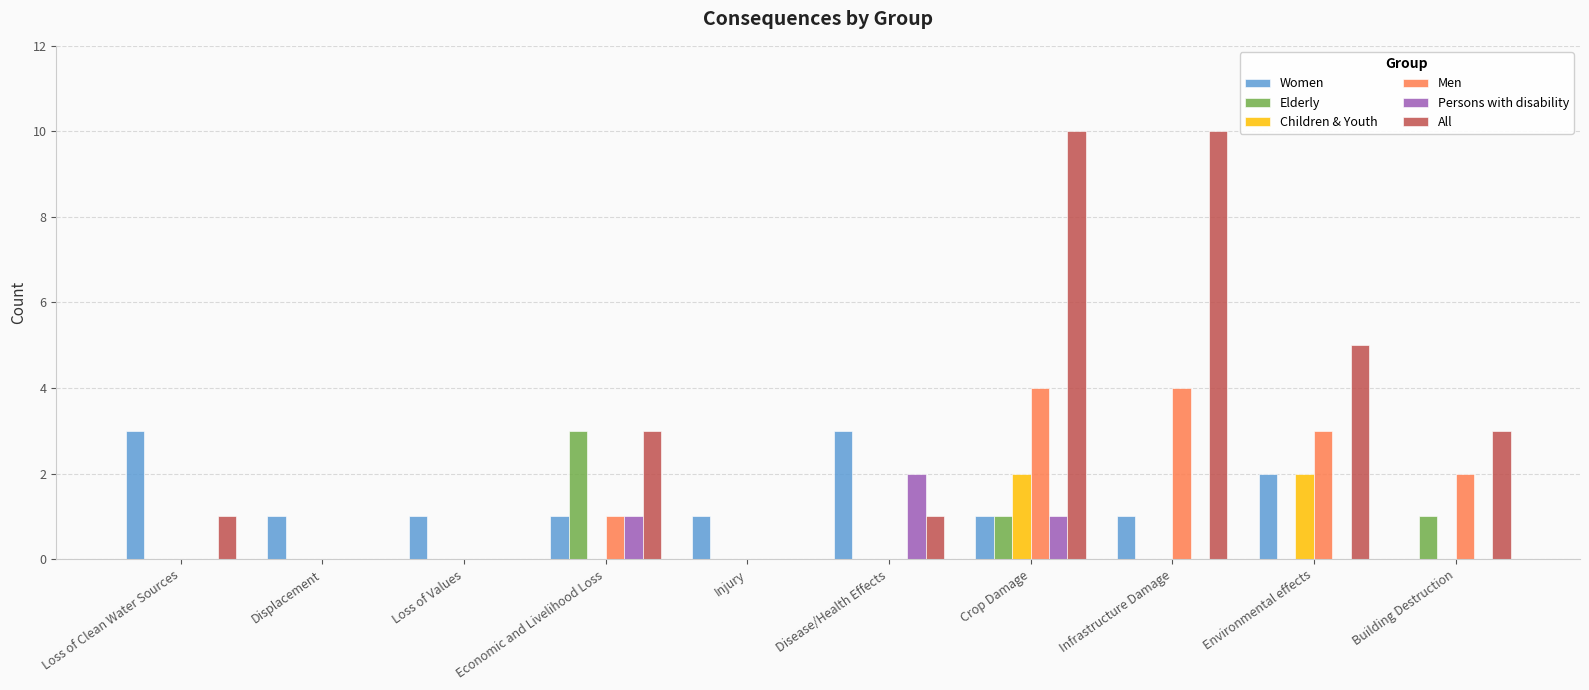

Reading right to left, list all the values displayed in this chart.

Women: 0	2	1	1	3	1	1	1	1	3
Elderly: 1	0	0	1	0	0	3	0	0	0
Children & Youth: 0	2	0	2	0	0	0	0	0	0
Men: 2	3	4	4	0	0	1	0	0	0
Persons with disability: 0	0	0	1	2	0	1	0	0	0
All: 3	5	10	10	1	0	3	0	0	1